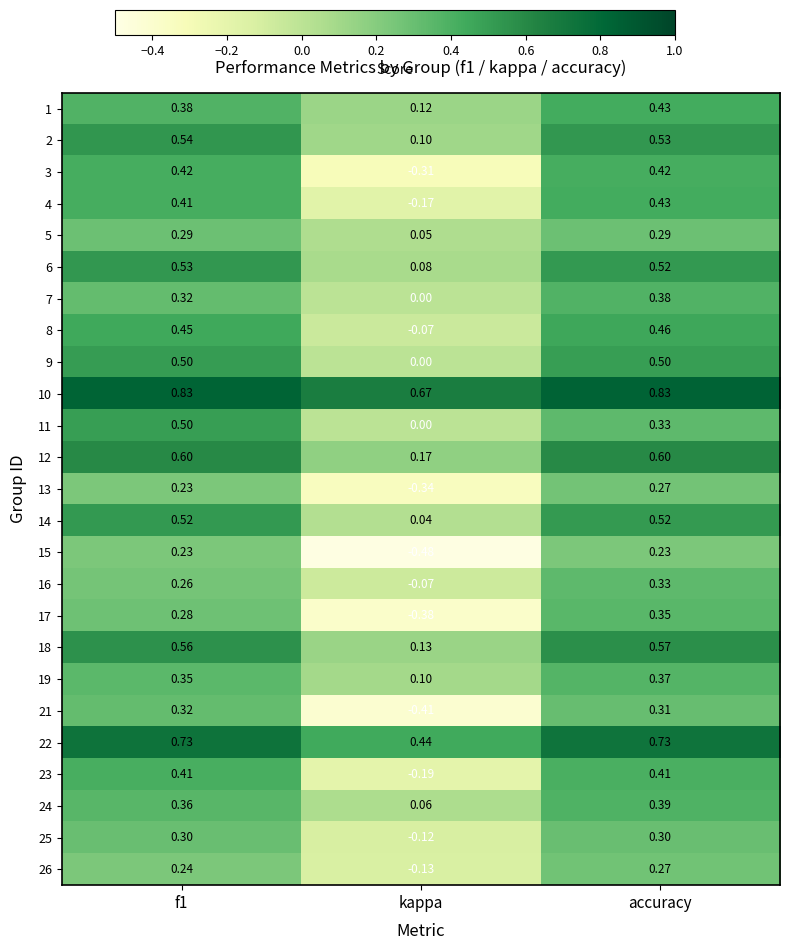

At which label does 2 reach its minimum?

kappa